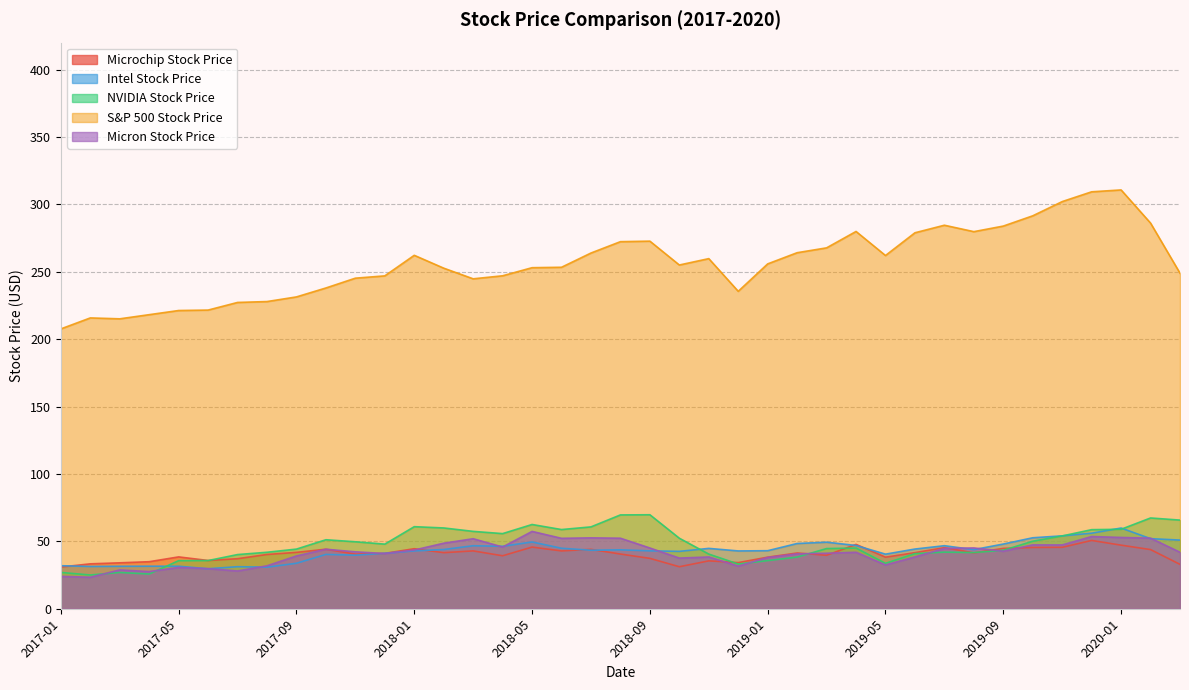

At 2017-08, list the series in order from largest to smallest.

S&P 500 Stock Price, NVIDIA Stock Price, Microchip Stock Price, Micron Stock Price, Intel Stock Price